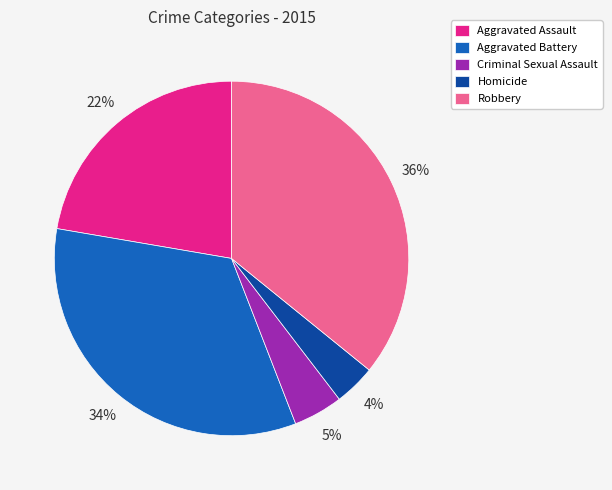

To the nearest percent, what is the difference between the largest and smallest slice percentages?

32%